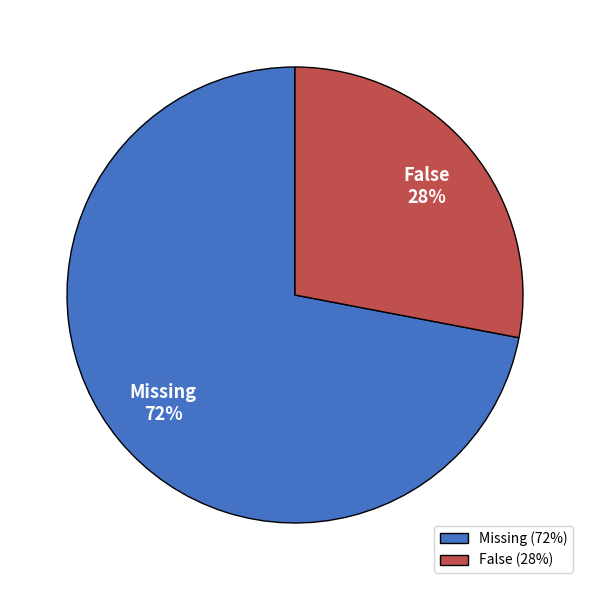

Do False and Missing together represent more than half of the pie?

Yes